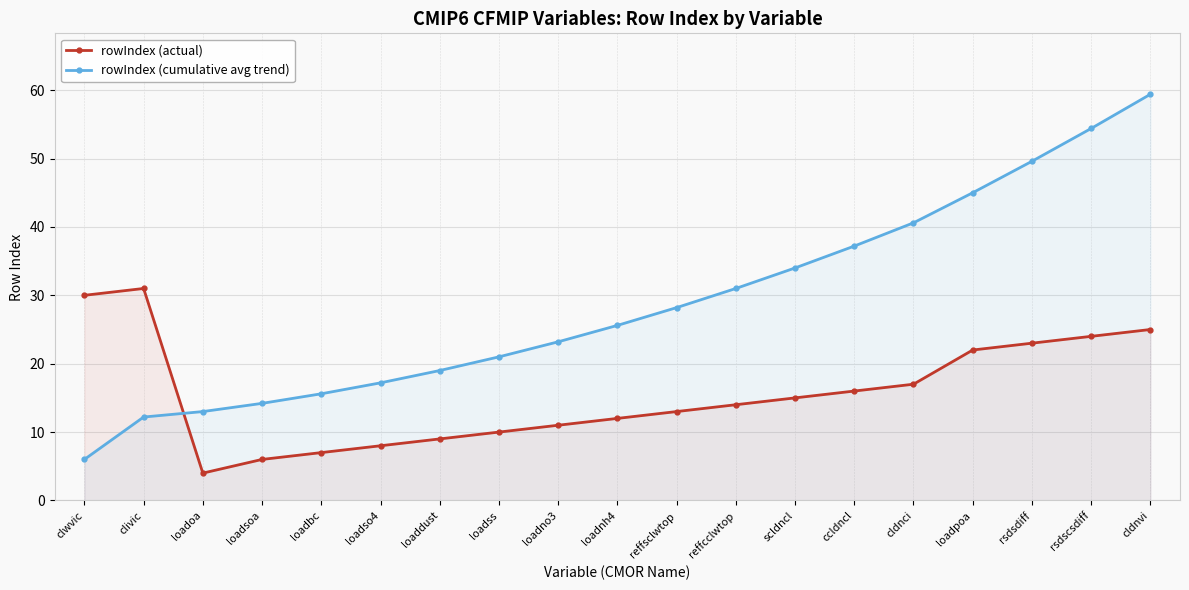

What is the maximum value shown in the chart?

59.4